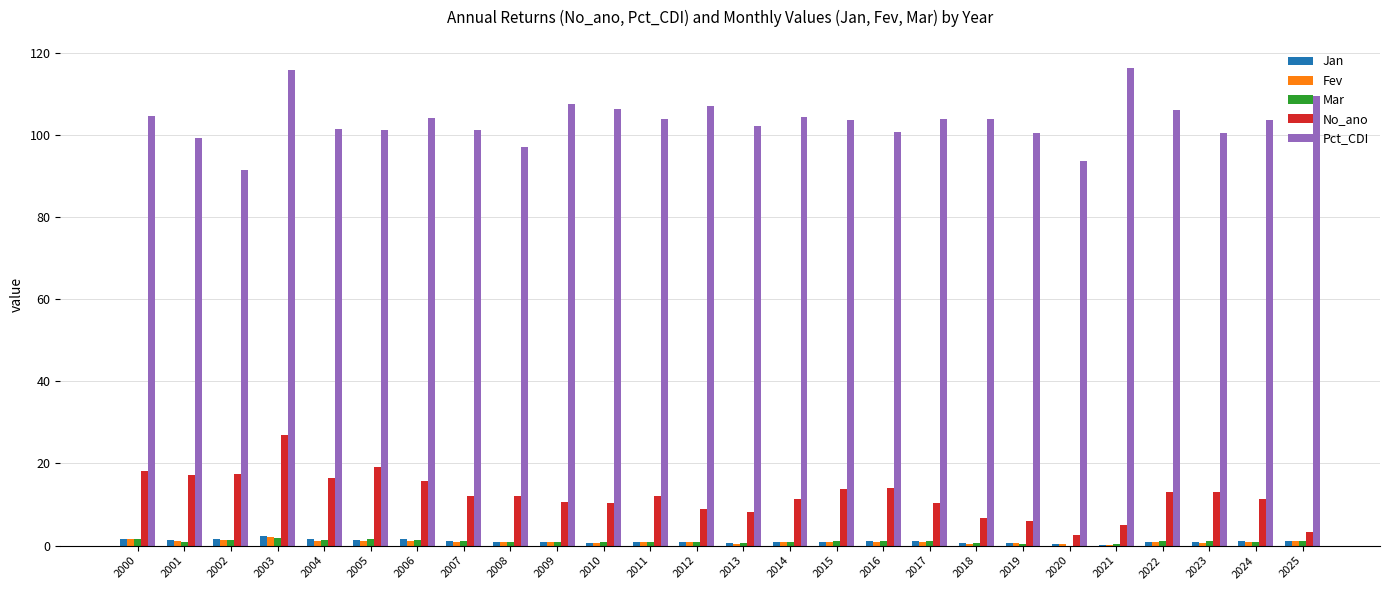

Which series changed the most between 2020 and 2024?

Pct_CDI